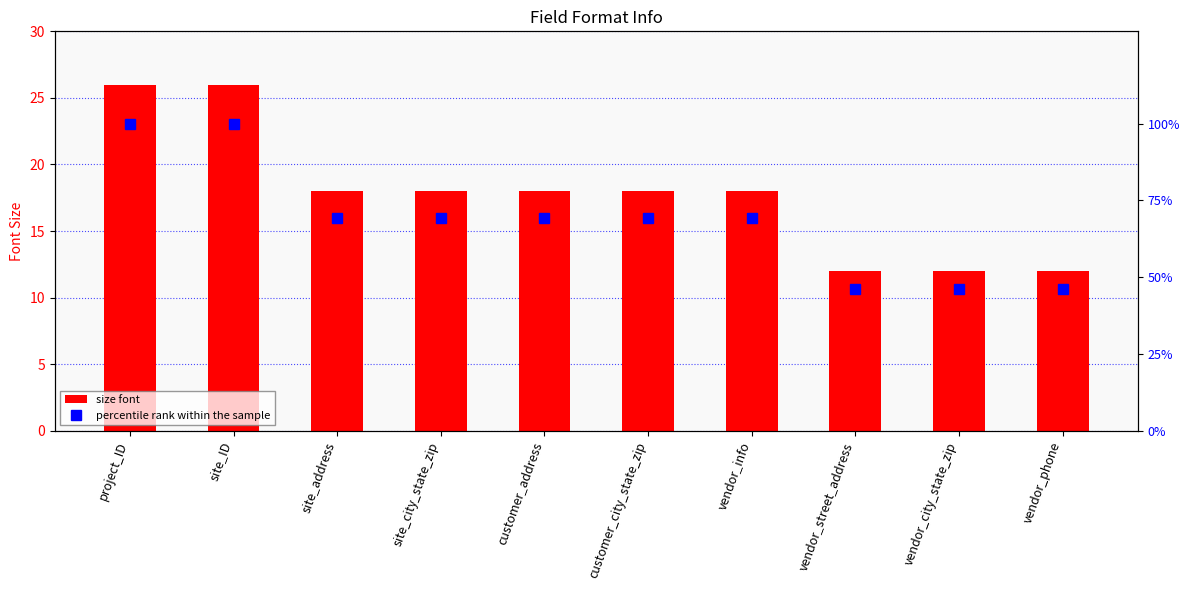

How many data points does each series have?

10